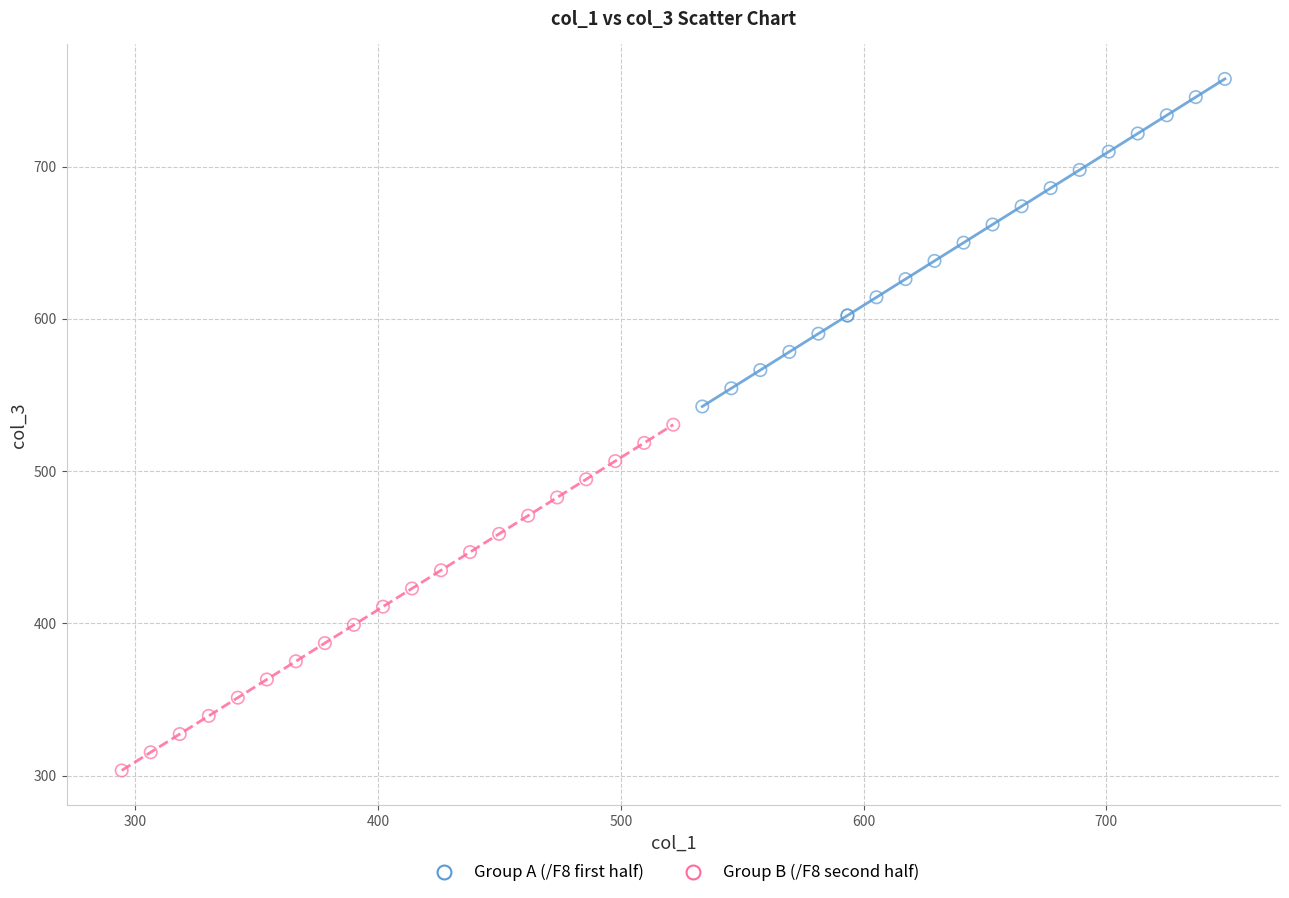

Which series has the widest spread of Y values?

Group B (/F8 second half)